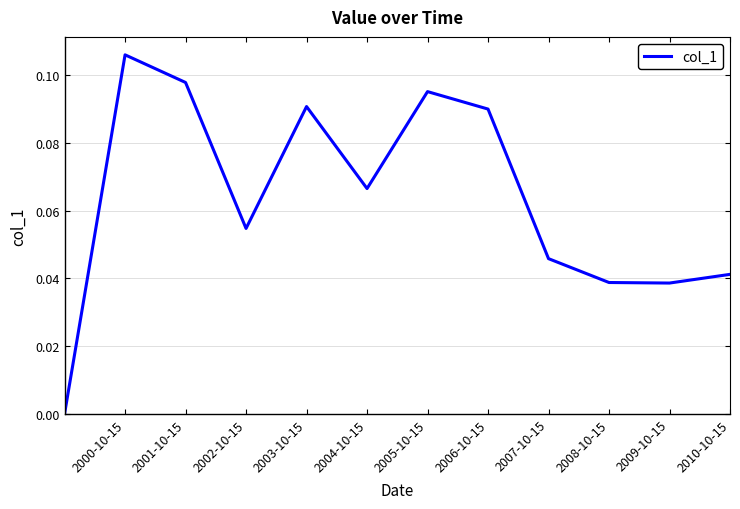

How many lines are shown in the chart?

1